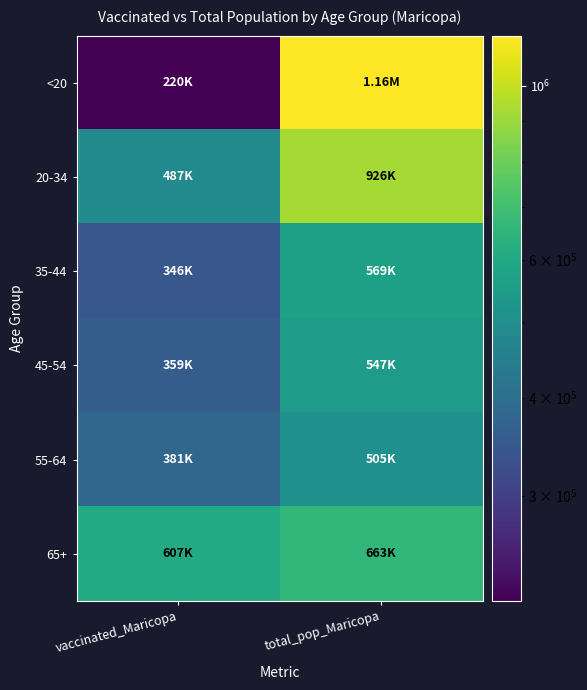

Rank the series at vaccinated_Maricopa from highest to lowest value.

65+, 20-34, 55-64, 45-54, 35-44, <20